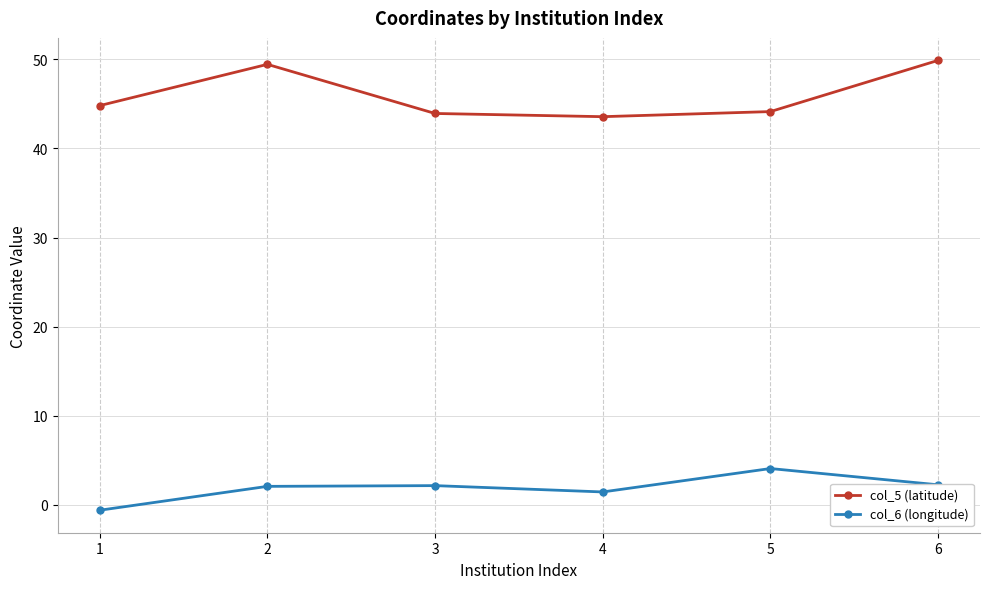

Which label corresponds to the largest value in the chart?

6